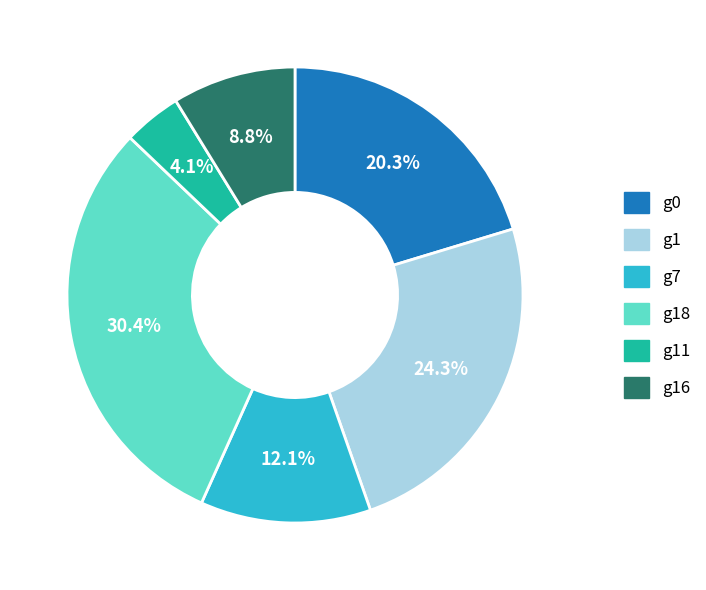

Is there any slice that represents more than half of the pie?

No